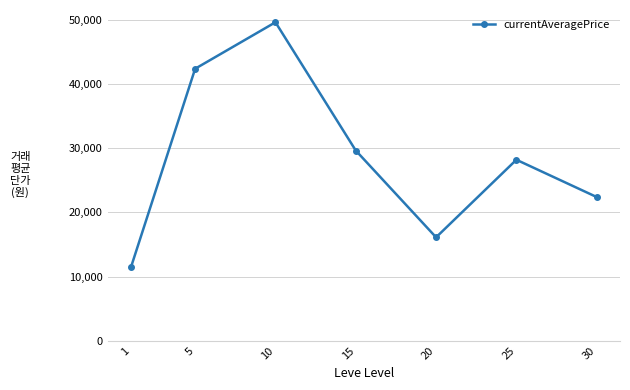

Does the chart have visible grid lines?

Yes